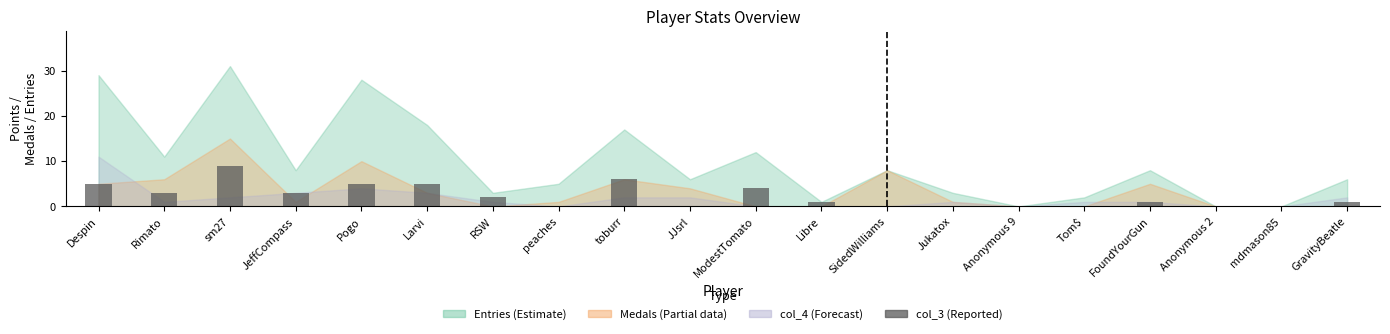

Count the number of data series in this chart.

1